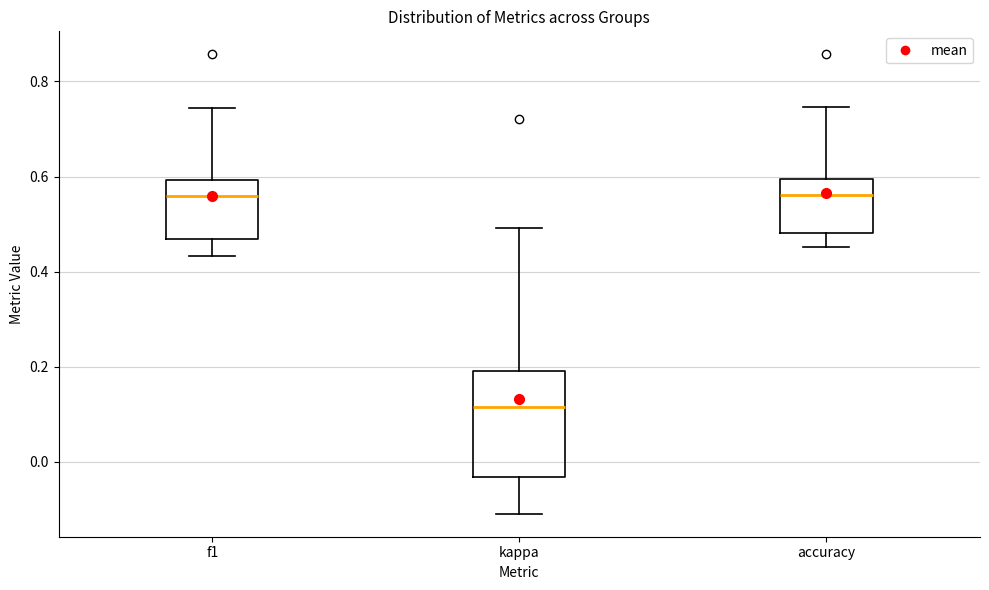

Reading left to right, read every box against the y-axis: the position of its median line, the range the box covers, and the ends of its whiskers. The values are not printed on the chart, so give them approximately, as read against the axis.

f1: median 0.56, box 0.46 to 0.60, whiskers 0.44 to 0.74
kappa: median 0.12, box -0.04 to 0.20, whiskers -0.10 to 0.50
accuracy: median 0.56, box 0.48 to 0.60, whiskers 0.46 to 0.74